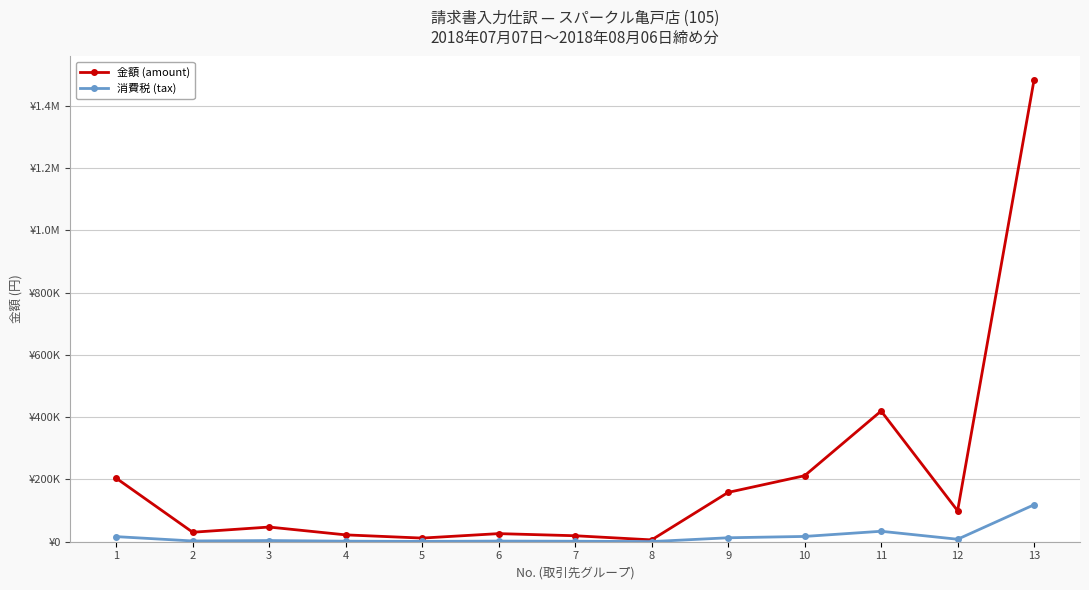

What are all the series names shown in the legend?

金額 (amount), 消費税 (tax)